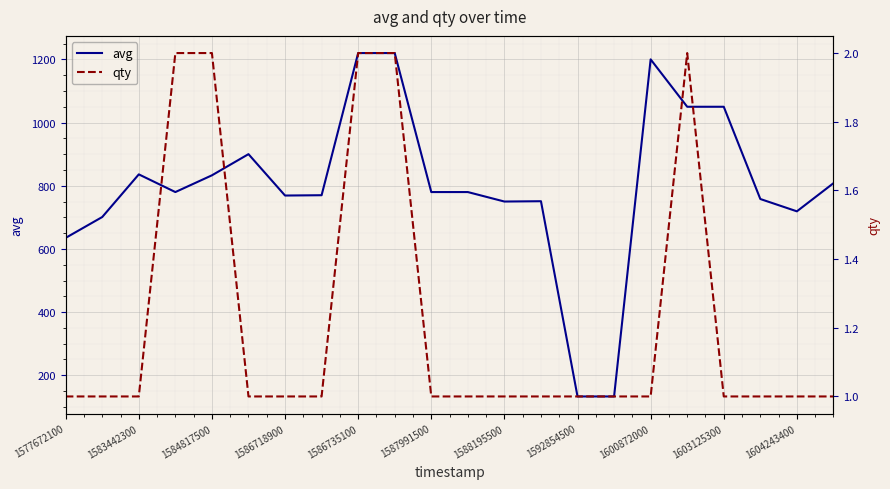

How many distinct data groups are displayed?

2